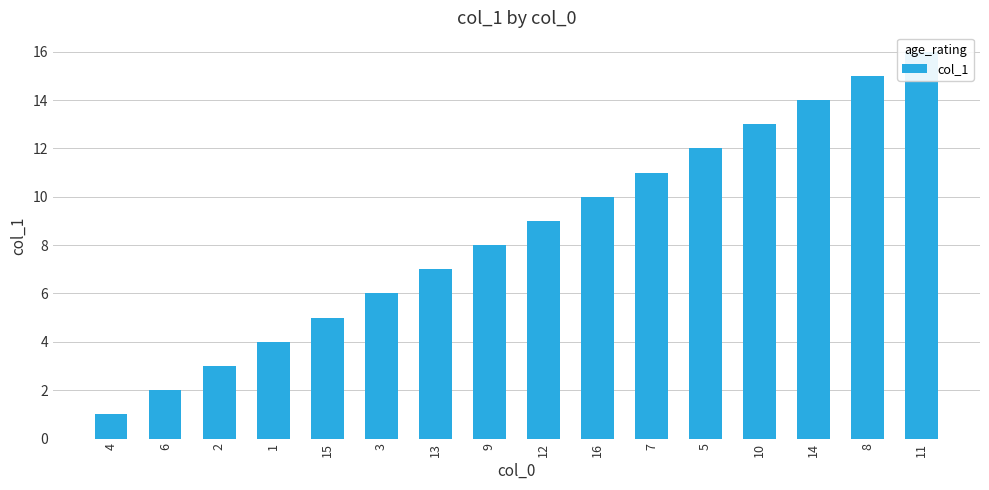

Rank the categories by value from highest to lowest.

11, 8, 14, 10, 5, 7, 16, 12, 9, 13, 3, 15, 1, 2, 6, 4